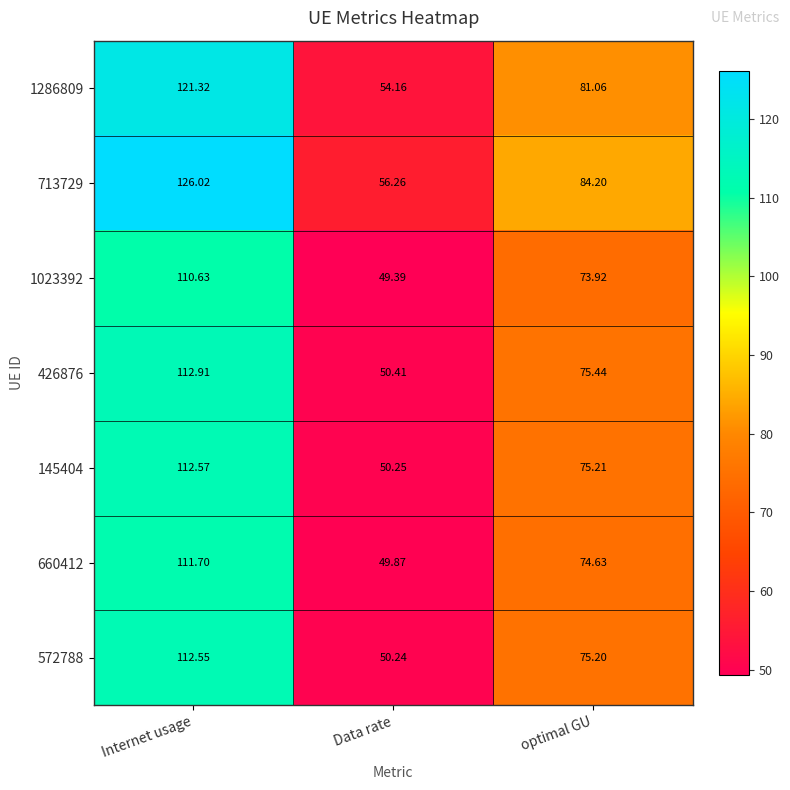

Which series has the widest spread of values?

713729